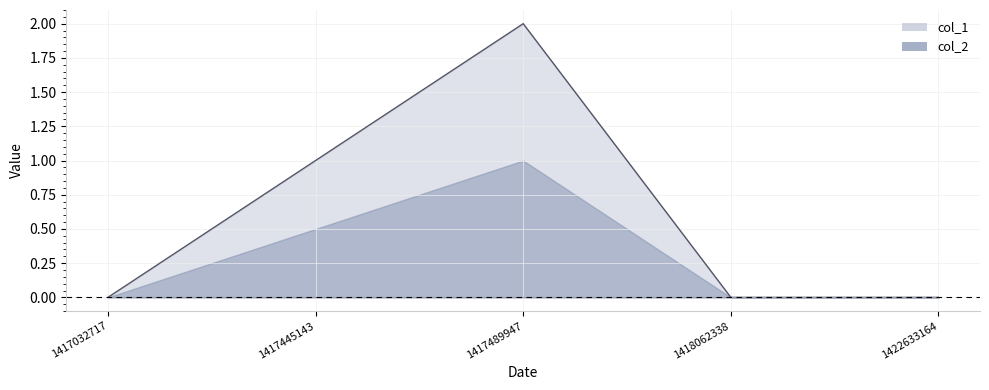

The value at 1417489947 is 3. True or false?

False